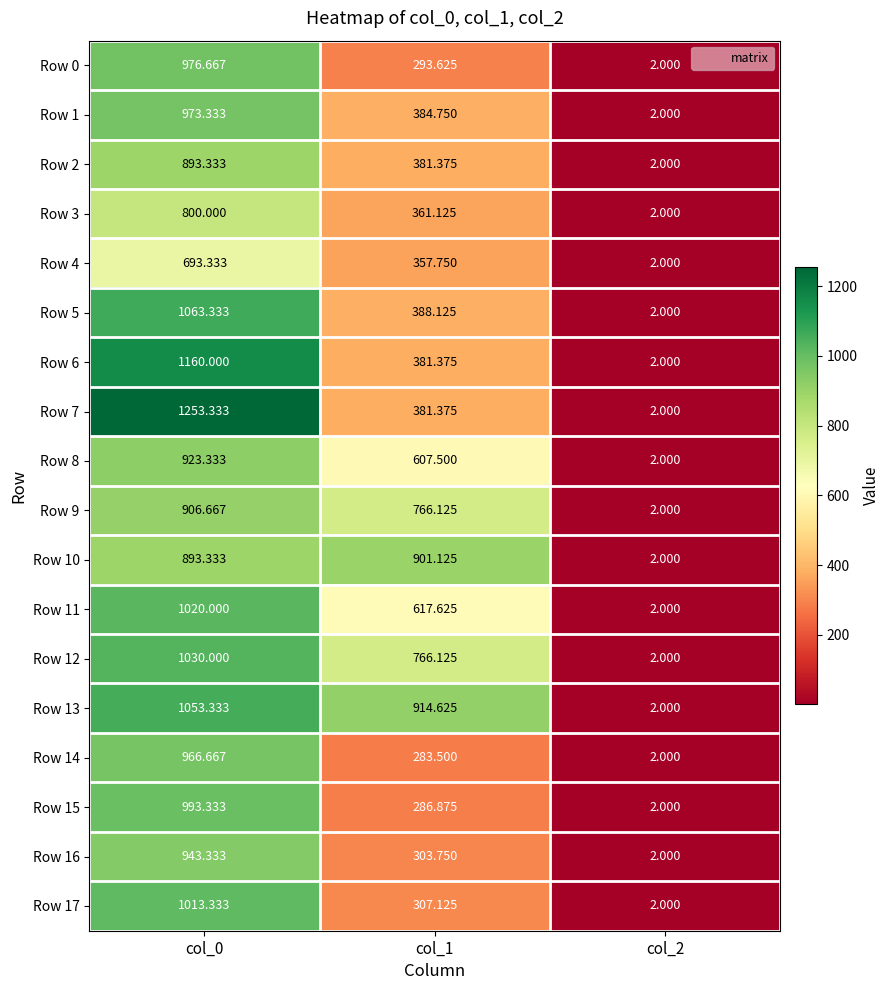

Rank the series by their maximum value, from highest to lowest.

Row 7, Row 6, Row 5, Row 13, Row 12, Row 11, Row 17, Row 15, Row 0, Row 1, Row 14, Row 16, Row 8, Row 9, Row 10, Row 2, Row 3, Row 4